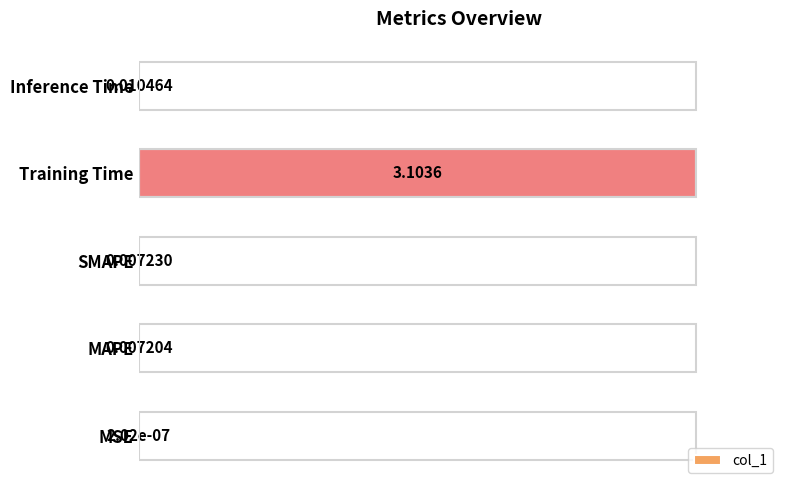

What is the sum of the values at MAPE and Training Time?

1.0